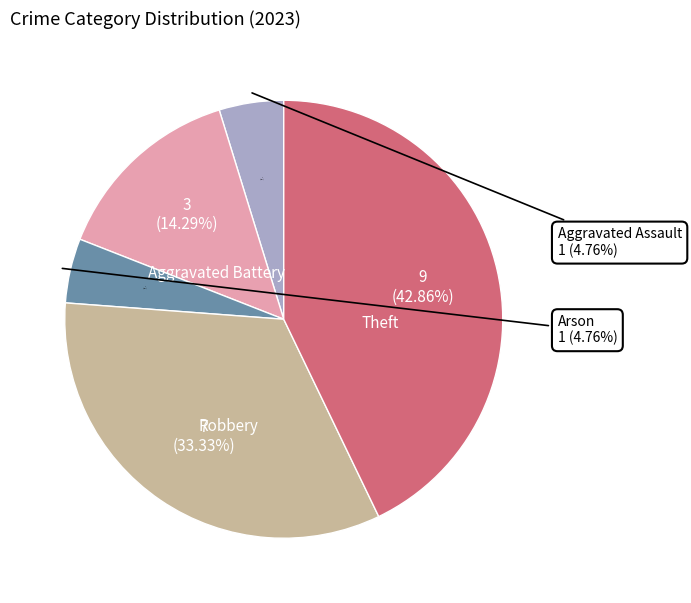

What is the total percentage of Robbery and Aggravated Assault?

38.1%